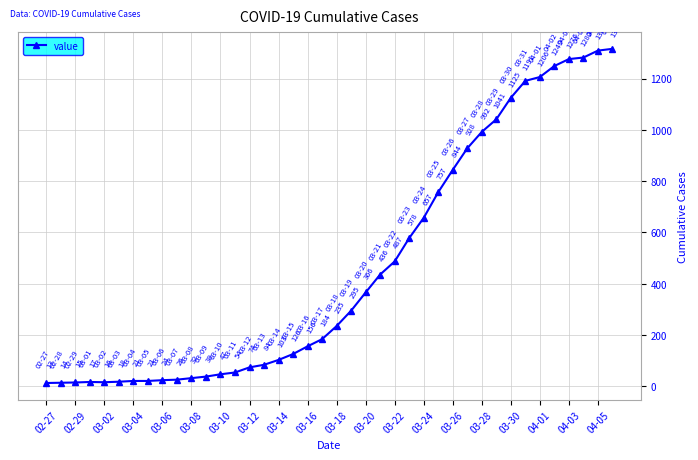

What is the difference between the maximum and minimum values?

1303